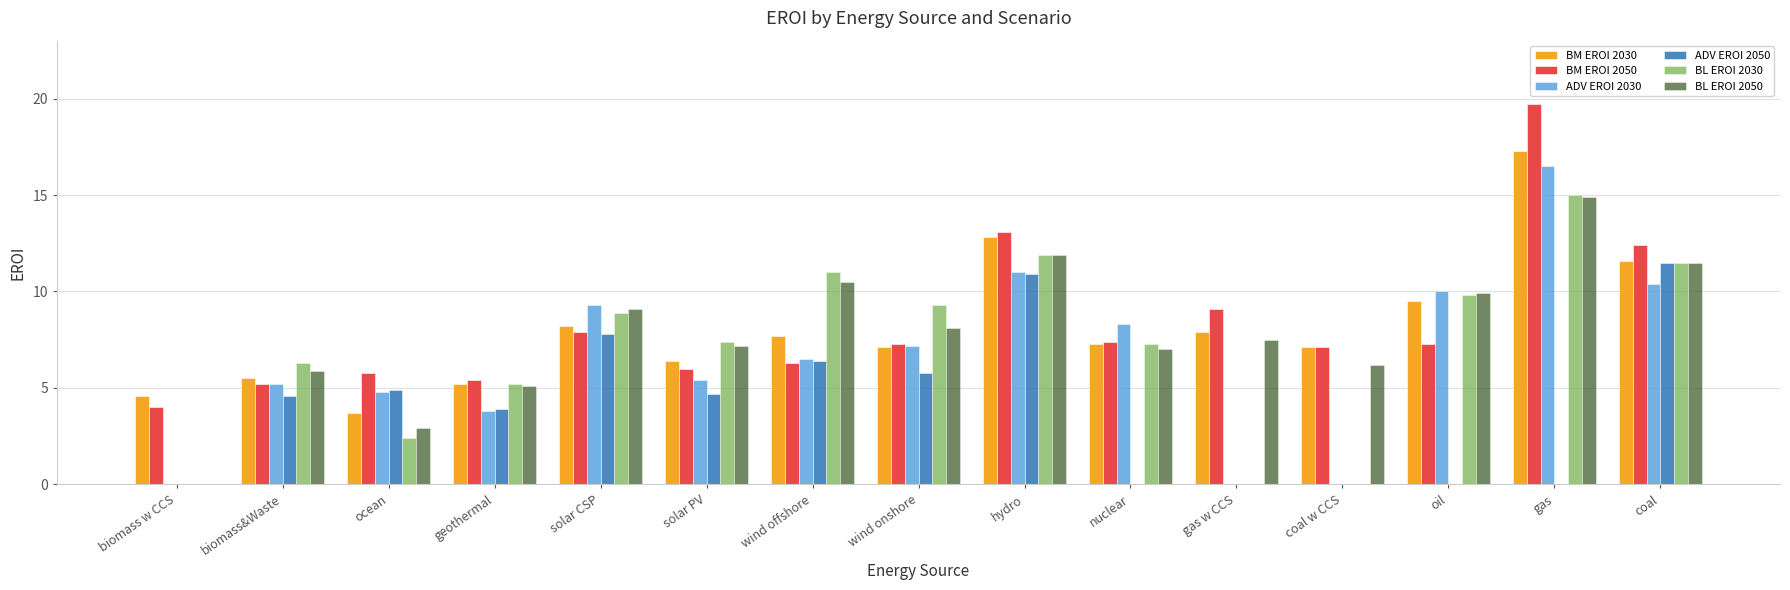

What is the maximum value shown in the chart?

19.7